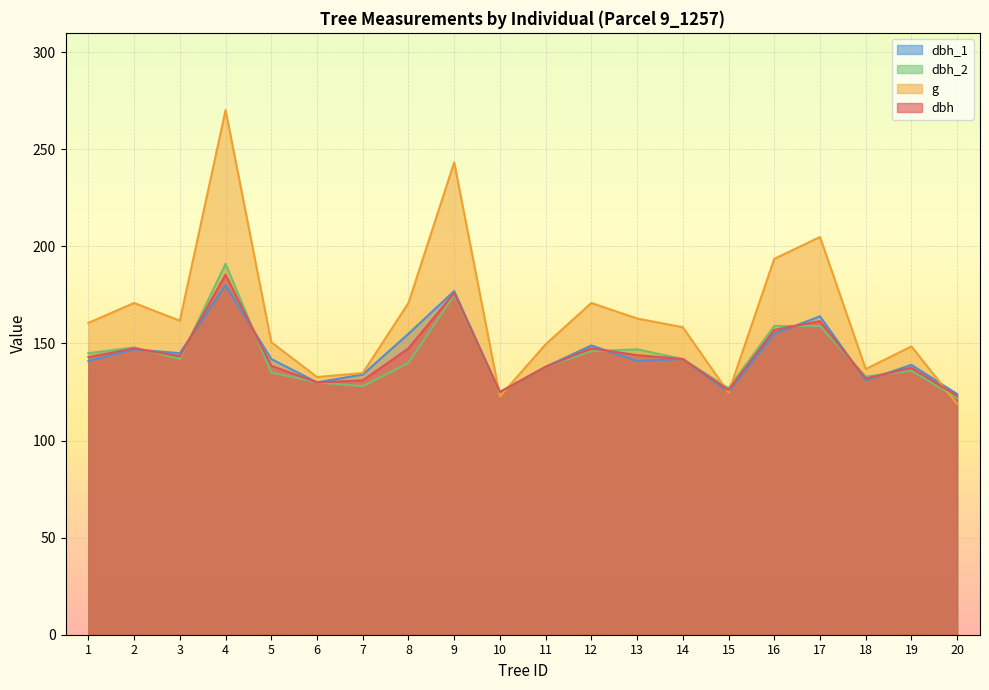

At how many categories does at least one series exceed 217?

2